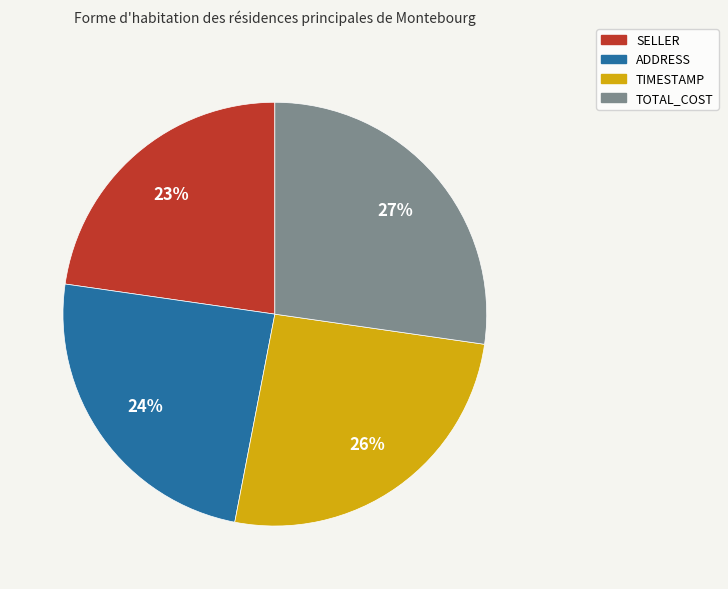

Which slice is the smallest?

SELLER